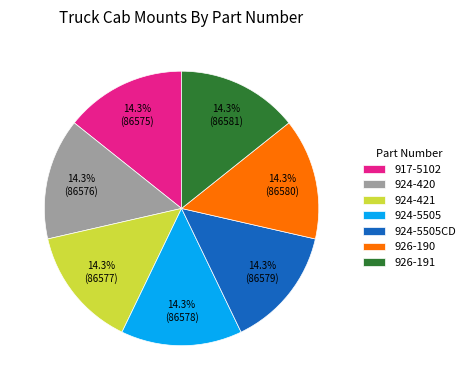

Is it true that 924-420 is 5% of the pie?

False